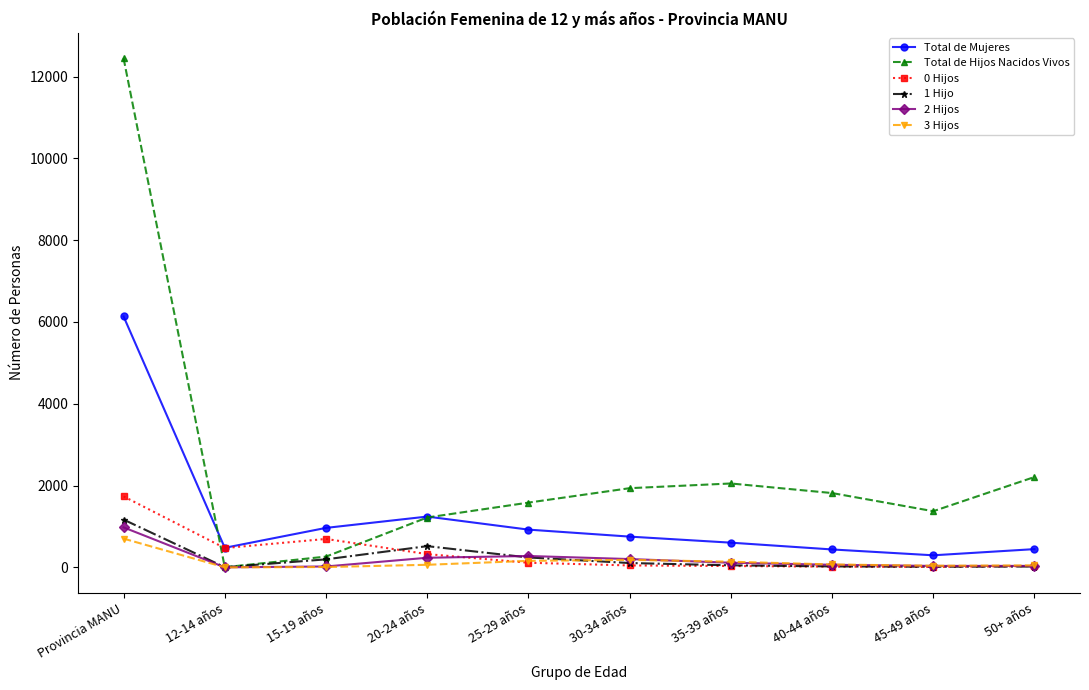

What are all the series names shown in the legend?

Total de Mujeres, Total de Hijos Nacidos Vivos, 0 Hijos, 1 Hijo, 2 Hijos, 3 Hijos